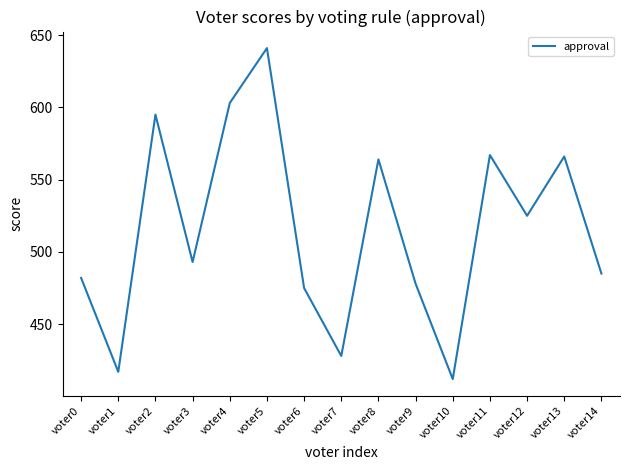

How many lines are shown in the chart?

1